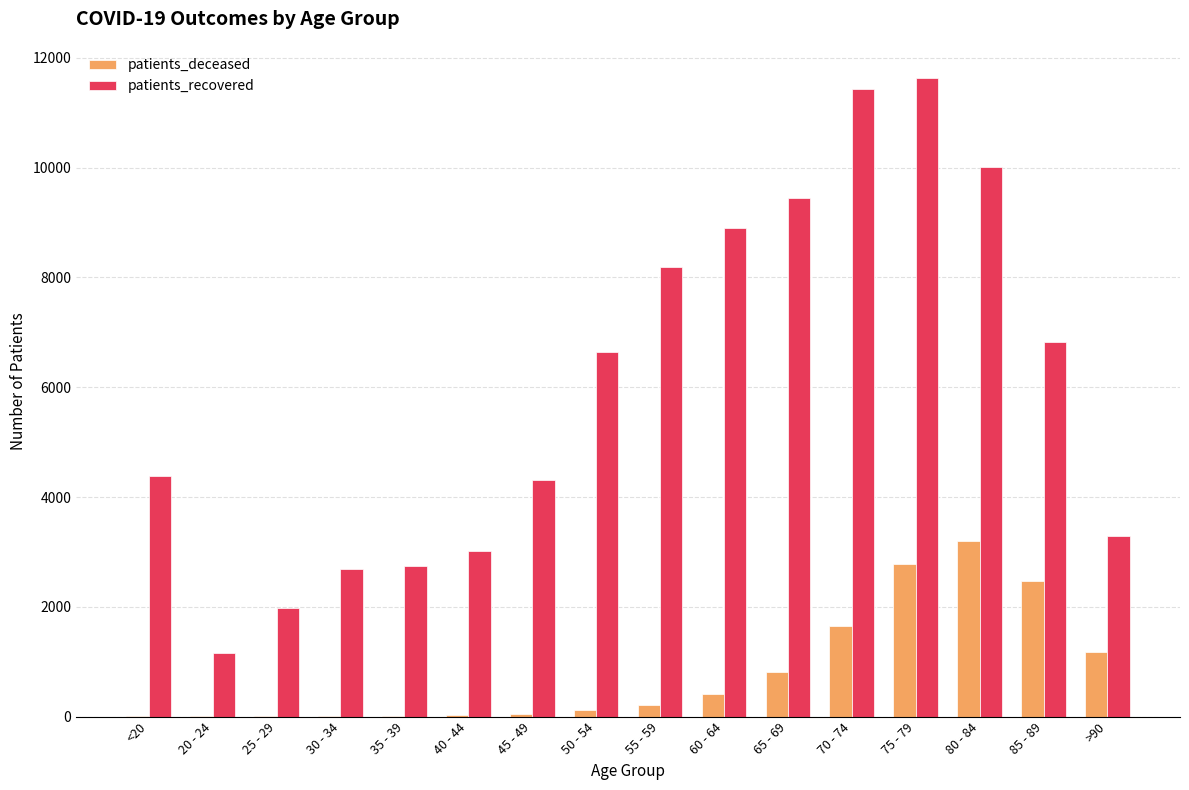

What are all the series names shown in the legend?

patients_deceased, patients_recovered